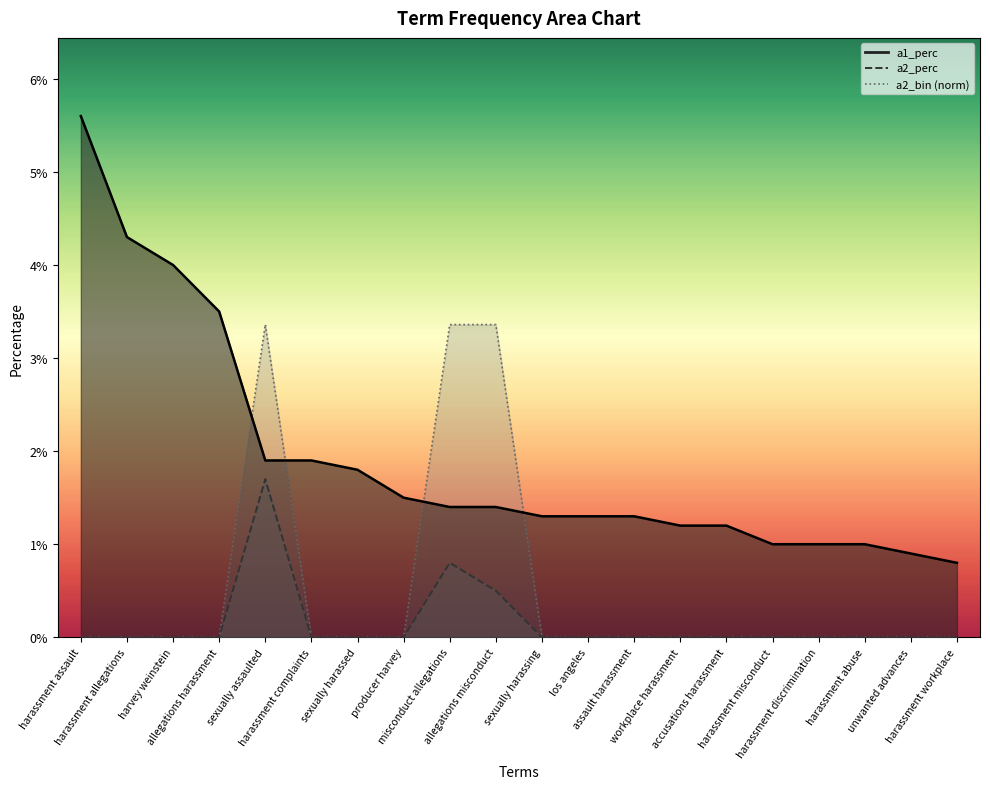

At which category does the chart reach its peak across all series?

harassment assault